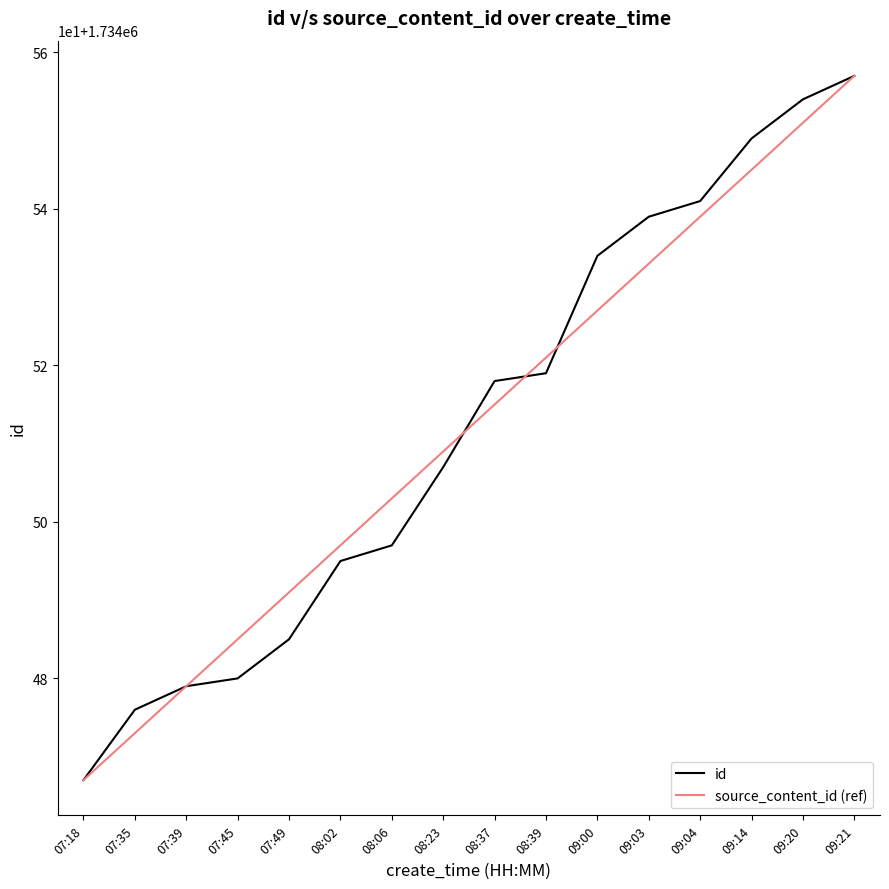

Is the value of id at 09:20 greater than the value of source_content_id (ref) at 09:03?

Yes